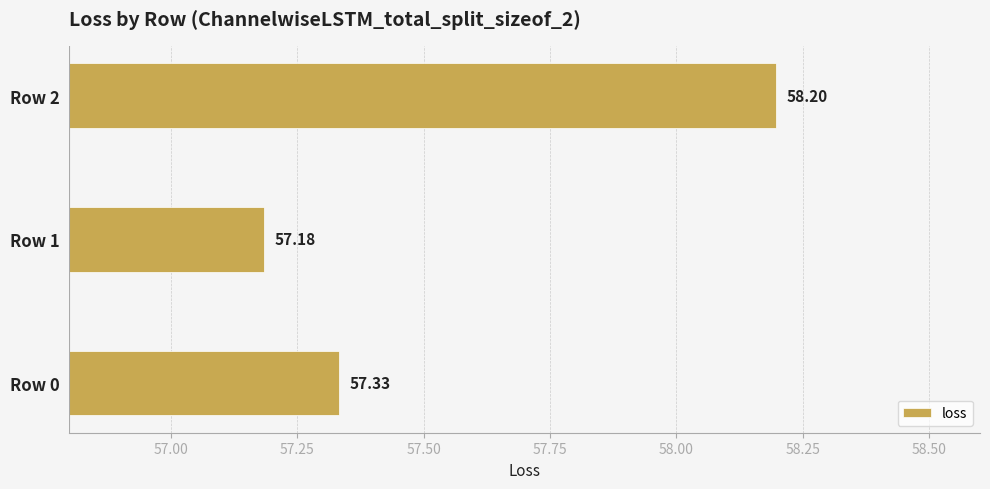

What is the change in value from Row 1 to Row 2?

+1.0